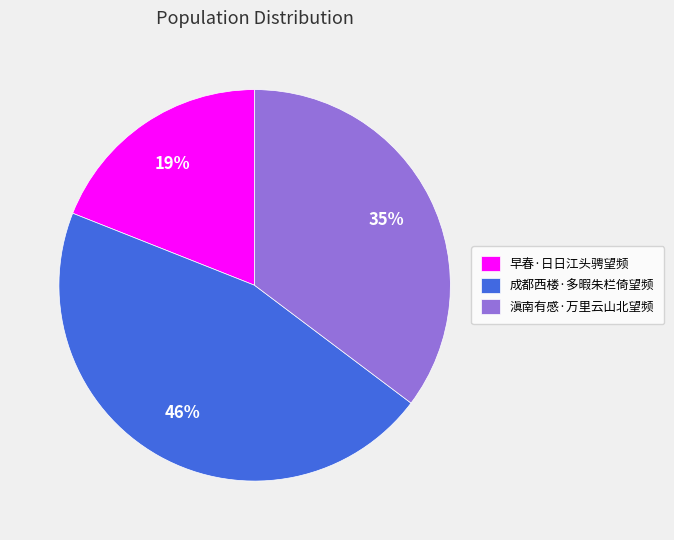

Does 滇南有感·万里云山北望频 account for over 50% of the chart?

No